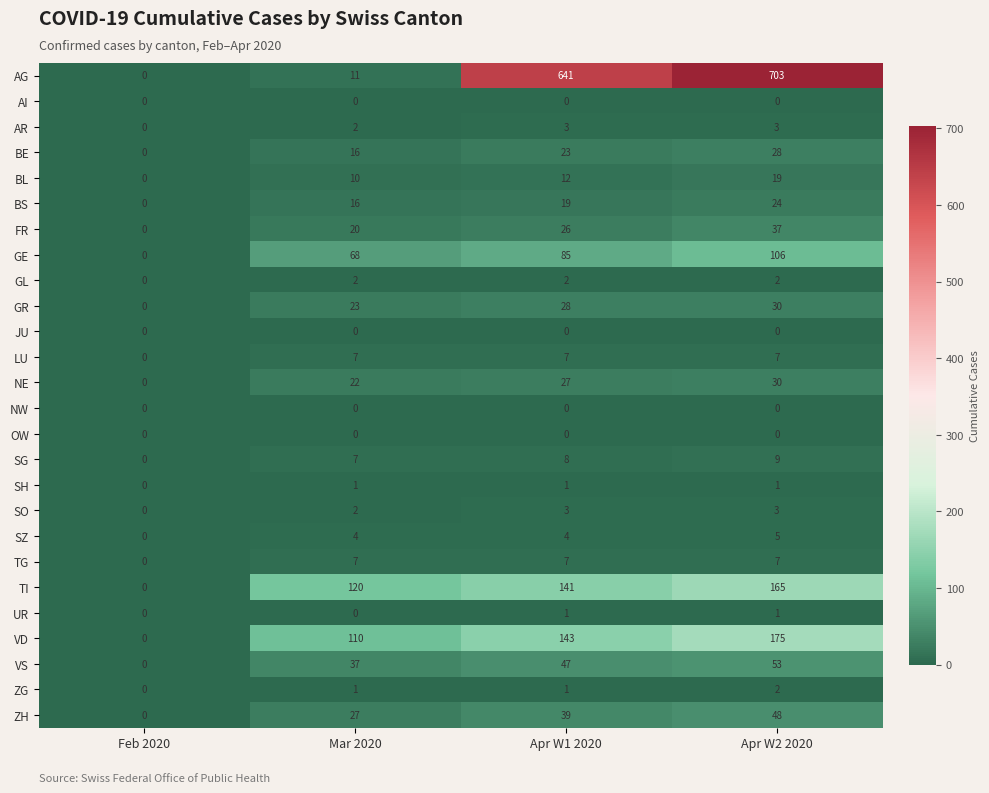

Which series has the widest spread of values?

AG